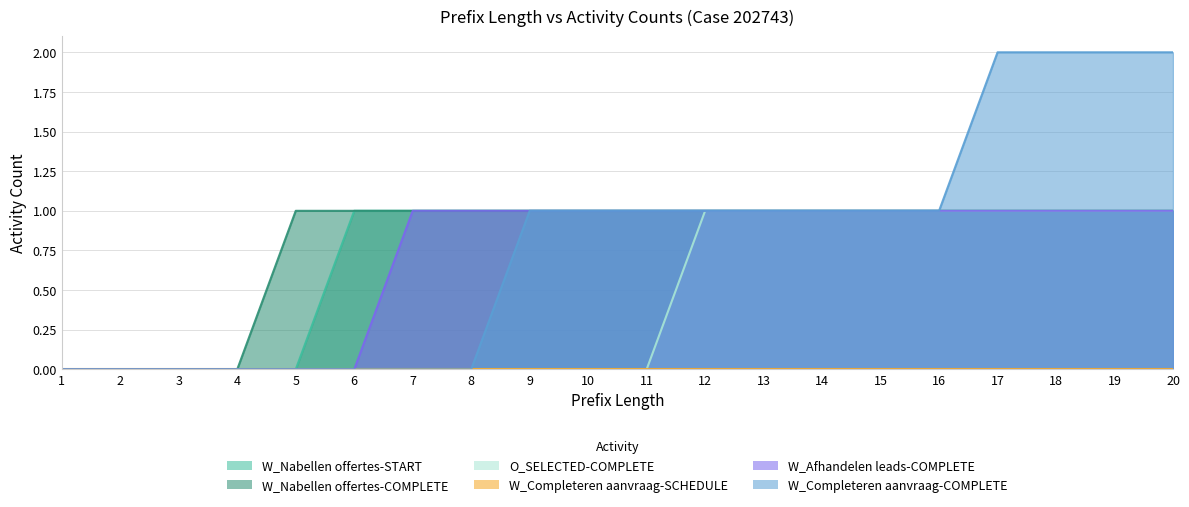

True or false: W_Nabellen offertes-COMPLETE and O_SELECTED-COMPLETE intersect in this chart.

False